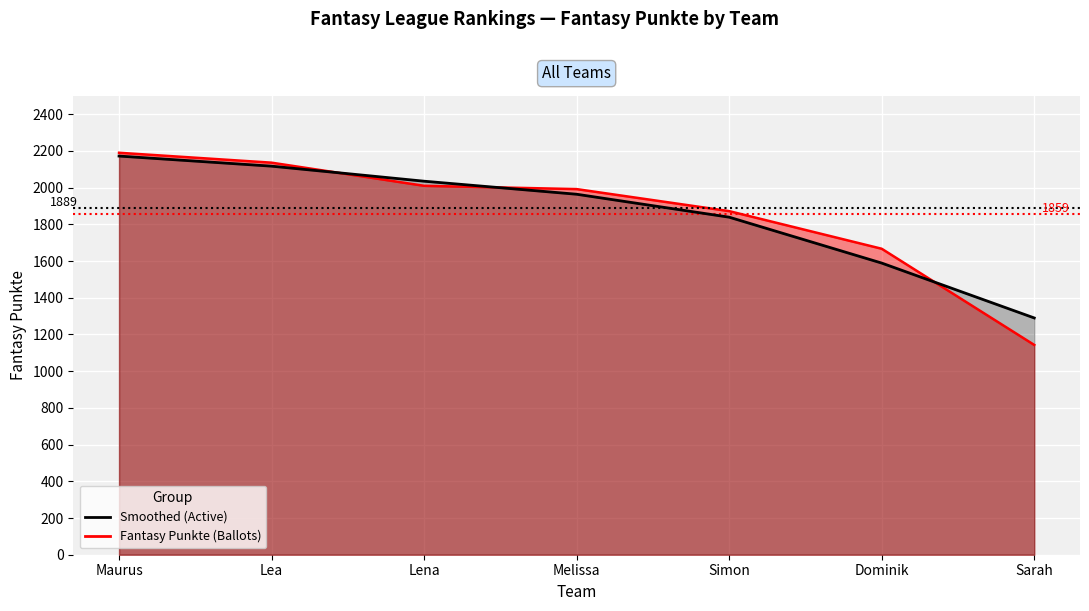

List the labels in order of value, smallest first.

Sarah, Dominik, Simon, Melissa, Lena, Lea, Maurus